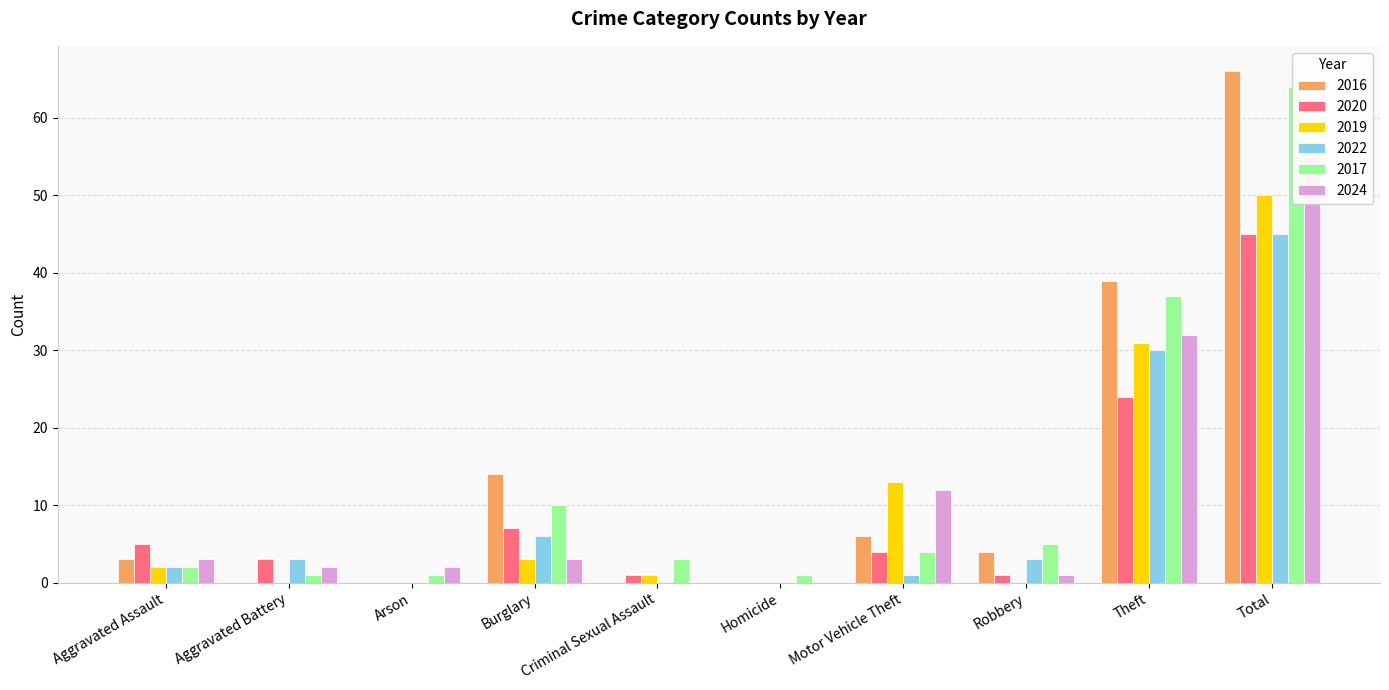

True or false: 2019 has a value of 50 at Total.

True